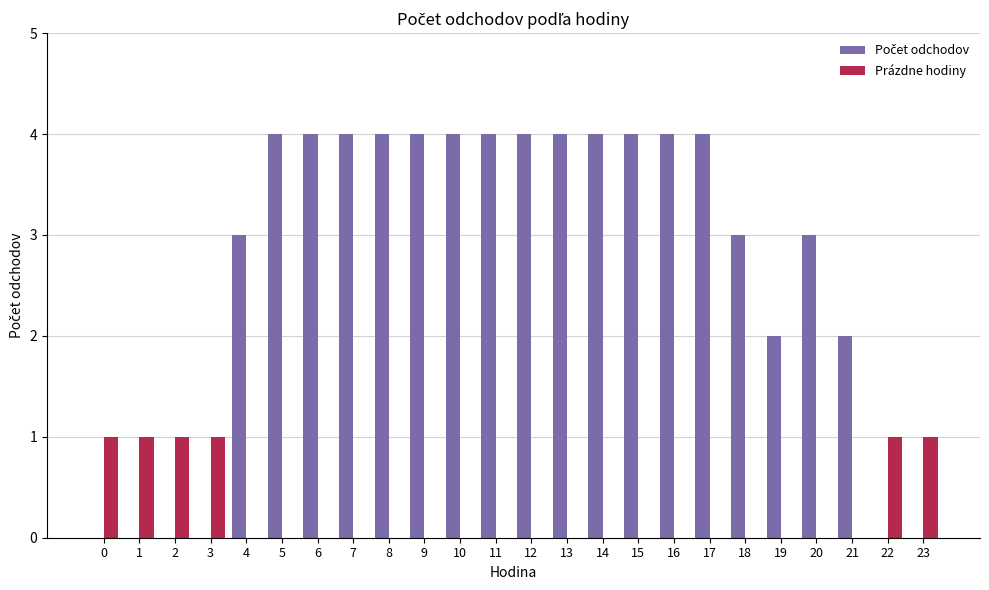

True or false: Prázdne hodiny has a value of 1 at 3.

True